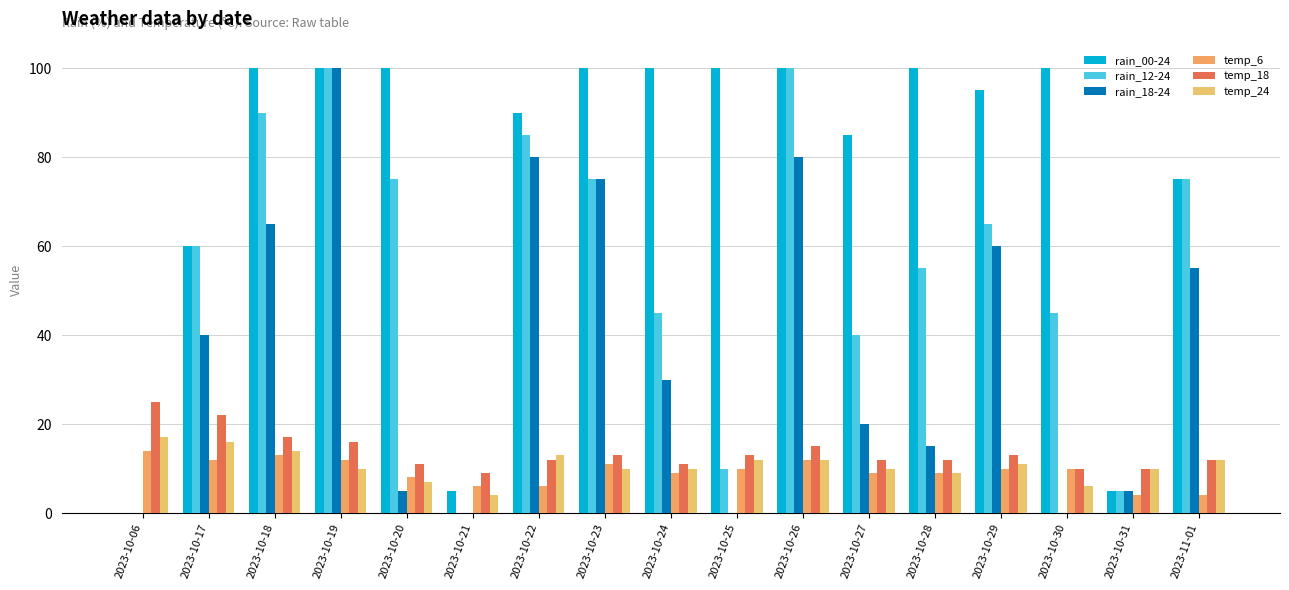

Reading right to left, list all the values displayed in this chart.

rain_00-24: 75	5	100	95	100	85	100	100	100	100	90	5	100	100	100	60	0
rain_12-24: 75	5	45	65	55	40	100	10	45	75	85	0	75	100	90	60	0
rain_18-24: 55	5	0	60	15	20	80	0	30	75	80	0	5	100	65	40	0
temp_6: 4	4	10	10	9	9	12	10	9	11	6	6	8	12	13	12	14
temp_18: 12	10	10	13	12	12	15	13	11	13	12	9	11	16	17	22	25
temp_24: 12	10	6	11	9	10	12	12	10	10	13	4	7	10	14	16	17